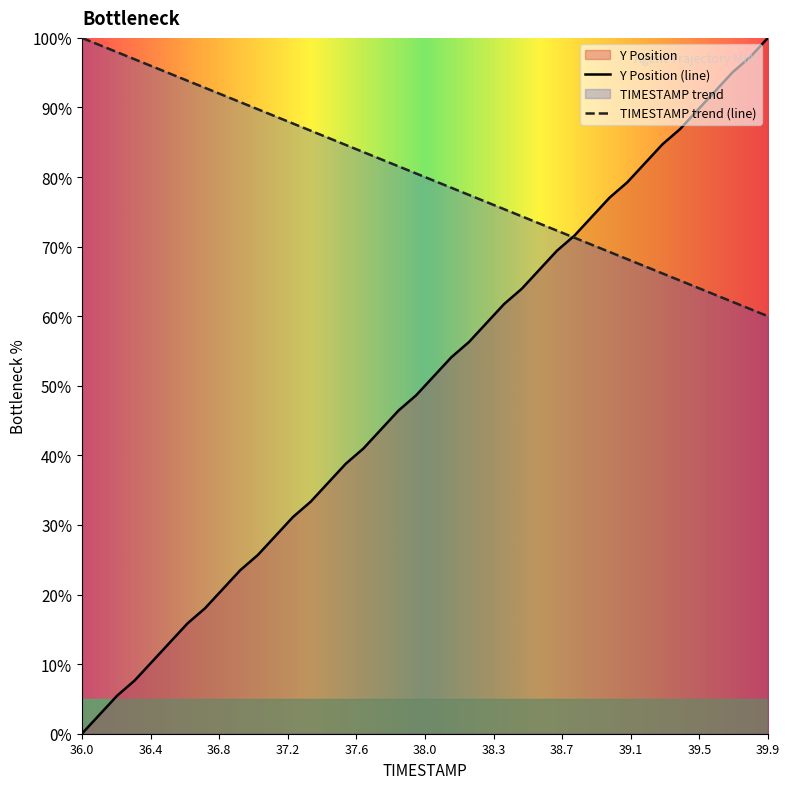

Which series has the largest range (max minus min)?

Y Position (line)